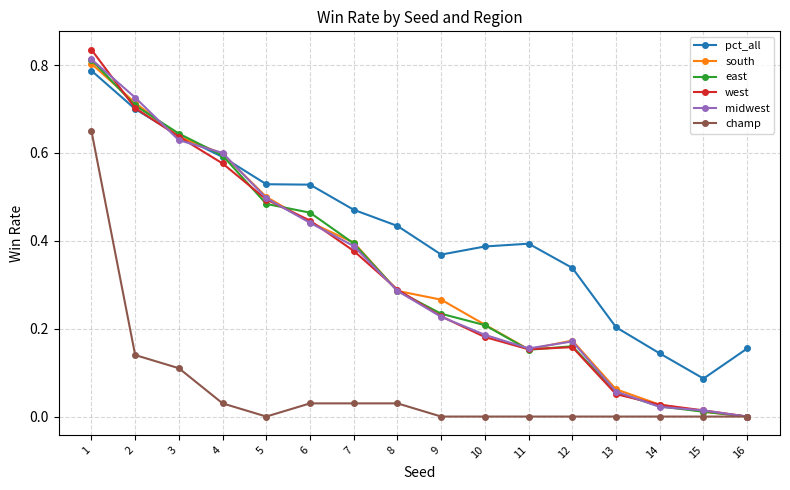

Between 3 and 12, which series saw the biggest shift?

east